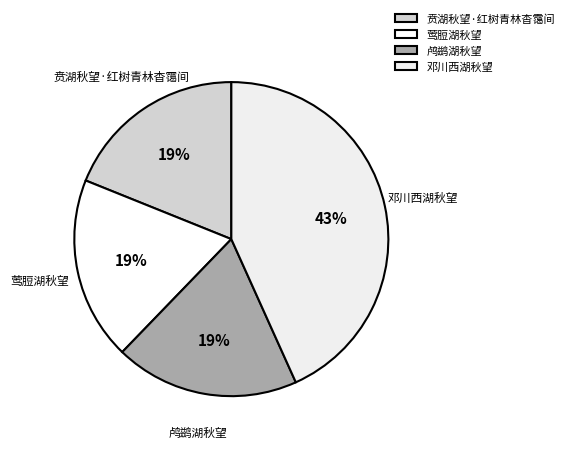

Is it true that 邓川西湖秋望 is 43% of the pie?

True